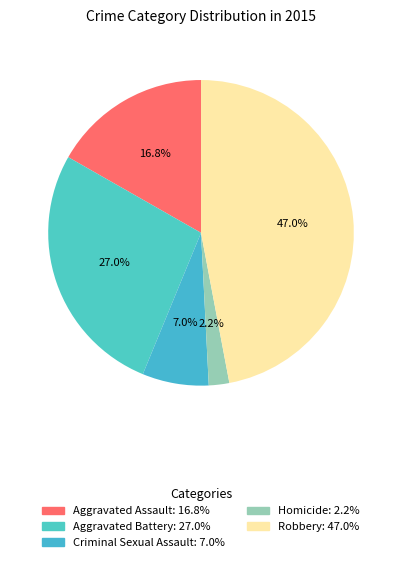

Between Criminal Sexual Assault and Robbery, which is larger?

Robbery